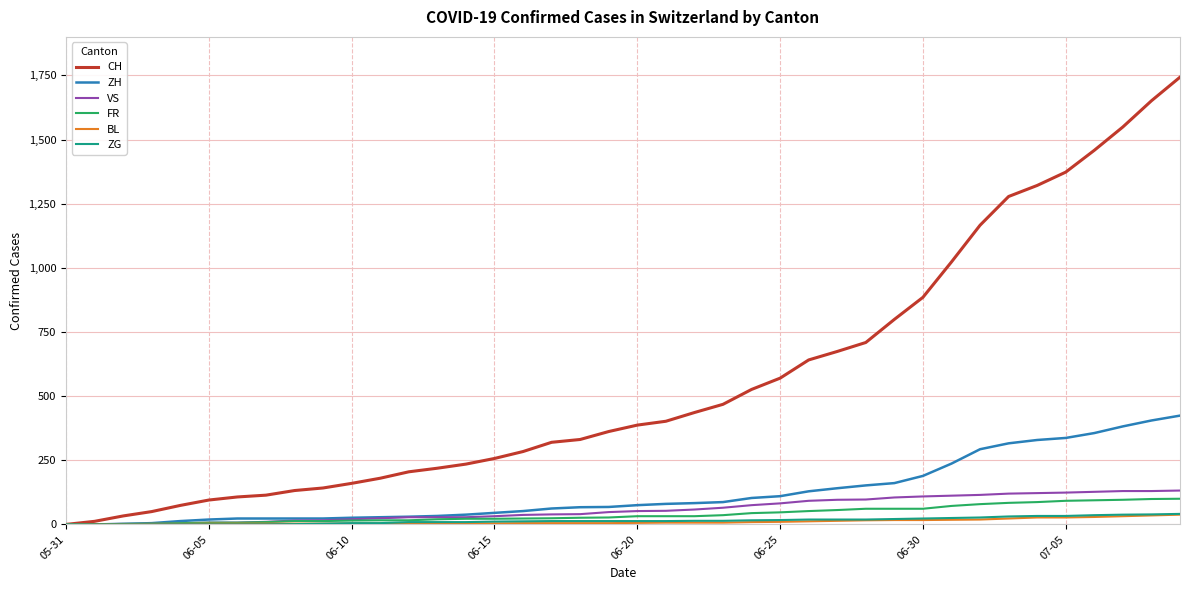

Which series has the largest range (max minus min)?

CH